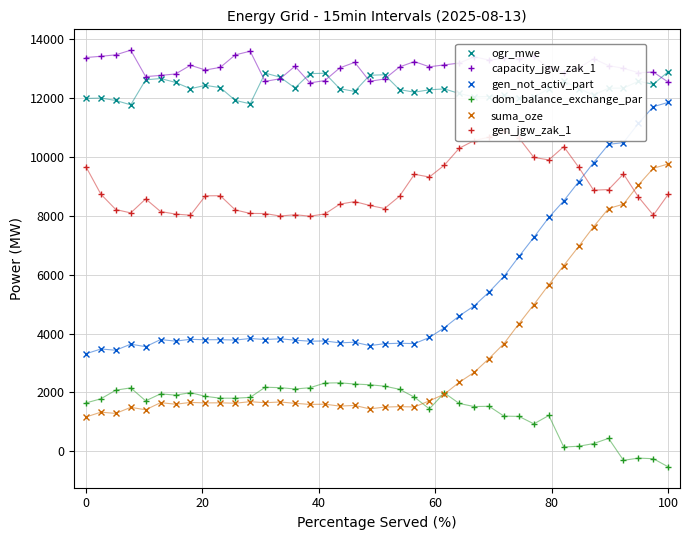

Reading left to right, what are all the values shown in this chart?

ogr_mwe: 11991	12003	11922	11773	12623	12668	12536	12321	12435	12358	11924	11808	12853	12714	12347	12833	12848	12322	12230	12779	12795	12290	12204	12284	12315	12159	12042	12056	12092	12019	12030	12324	12576	12328	12106	12337	12343	12575	12473	12903
capacity_jgw_zak_1: 13381	13423	13472	13631	12732	12774	12822	13118	12957	13047	13471	13595	12570	12660	13084	12518	12599	13029	13217	12572	12652	13061	13243	13066	13131	13192	13405	13295	13355	13332	13417	13026	12871	13022	13341	13106	13015	12865	12888	12544
gen_not_activ_part: 3313	3476	3435	3640	3555	3797	3744	3805	3790	3793	3780	3833	3798	3824	3777	3741	3750	3685	3707	3590	3656	3671	3660	3867	4197	4600	4941	5412	5946	6620	7272	7946	8511	9160	9811	10430	10492	11144	11711	11857
dom_balance_exchange_par: 1642	1784	2077	2155	1715	1952	1908	1992	1867	1805	1804	1832	2176	2163	2117	2160	2319	2327	2286	2261	2213	2107	1840	1441	1984	1625	1520	1529	1194	1186	932	1217	146	171	262	440	-307	-232	-252	-530
suma_oze: 1165	1329	1288	1493	1411	1653	1600	1660	1645	1647	1634	1687	1650	1676	1630	1593	1601	1536	1558	1441	1502	1517	1507	1714	1941	2344	2682	3153	3662	4335	4987	5662	6313	6963	7632	8250	8399	9052	9618	9764
gen_jgw_zak_1: 9672	8737	8215	8101	8576	8147	8061	8022	8681	8685	8203	8083	8080	7994	8039	7990	8065	8398	8486	8354	8250	8668	9413	9321	9722	10298	10560	10675	10888	10646	9986	9902	10353	9653	8872	8894	9423	8643	8024	8735